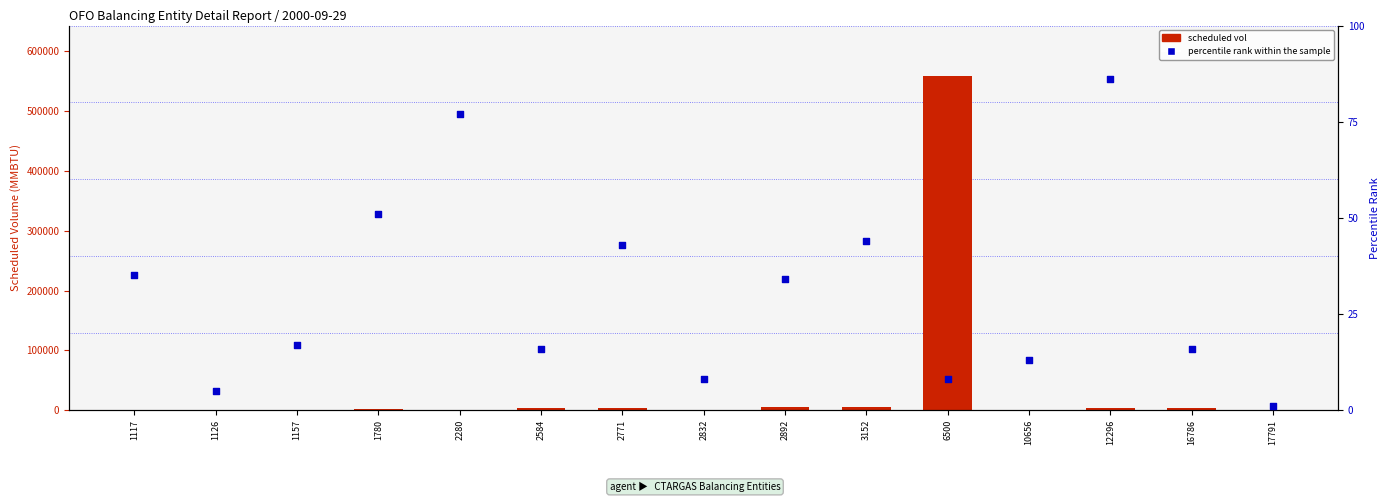

What are all the series names shown in the legend?

scheduled vol, percentile rank within the sample